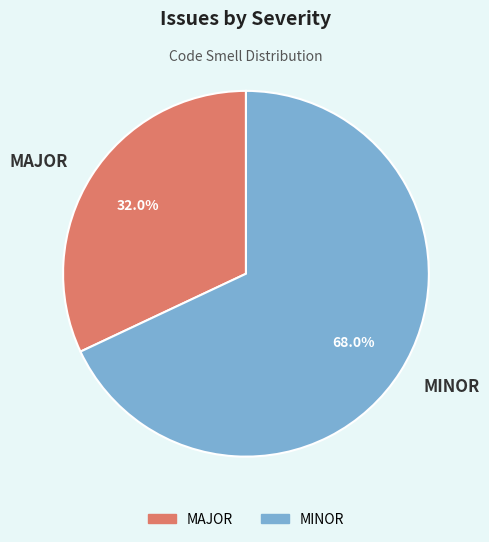

To the nearest percent, what is the difference between the MINOR and MAJOR slice percentages?

36%